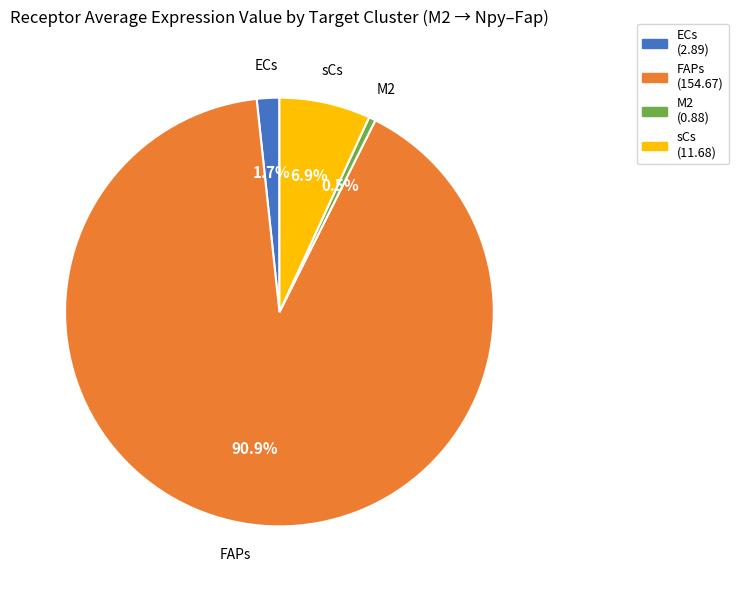

What is the largest slice in the pie chart?

FAPs